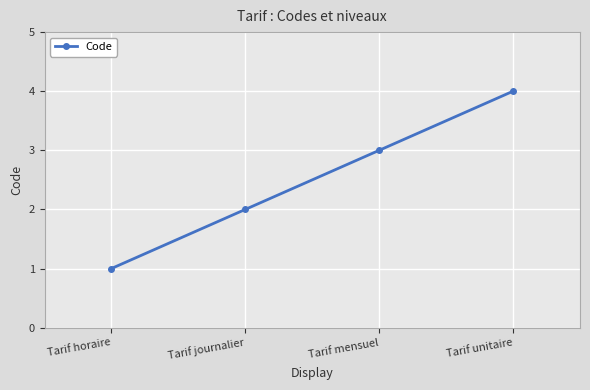

At which category does the chart reach its minimum across all series?

Tarif horaire